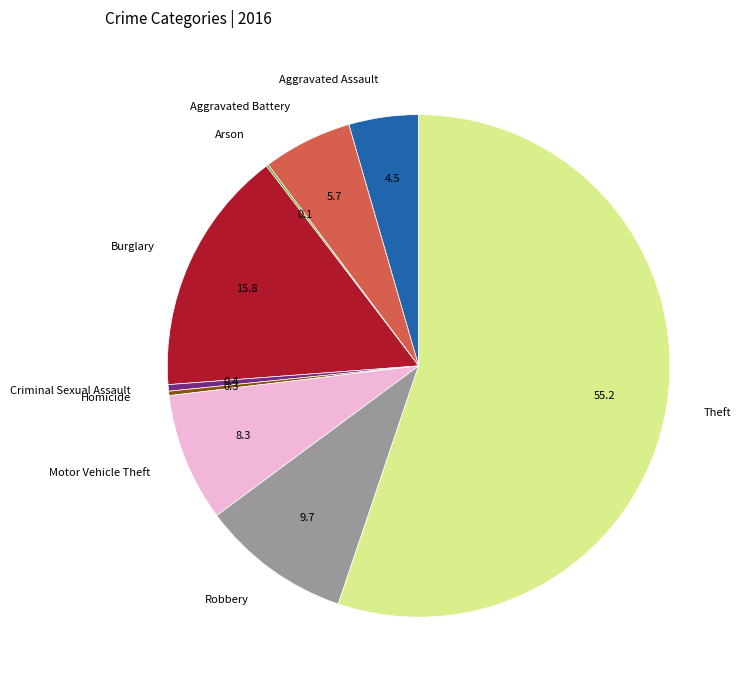

Does Burglary represent more than half of the total?

No